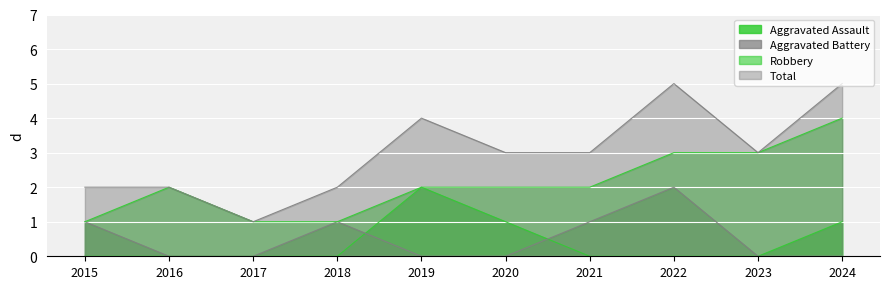

List the series in order of their peak value, highest first.

Total, Robbery, Aggravated Assault, Aggravated Battery